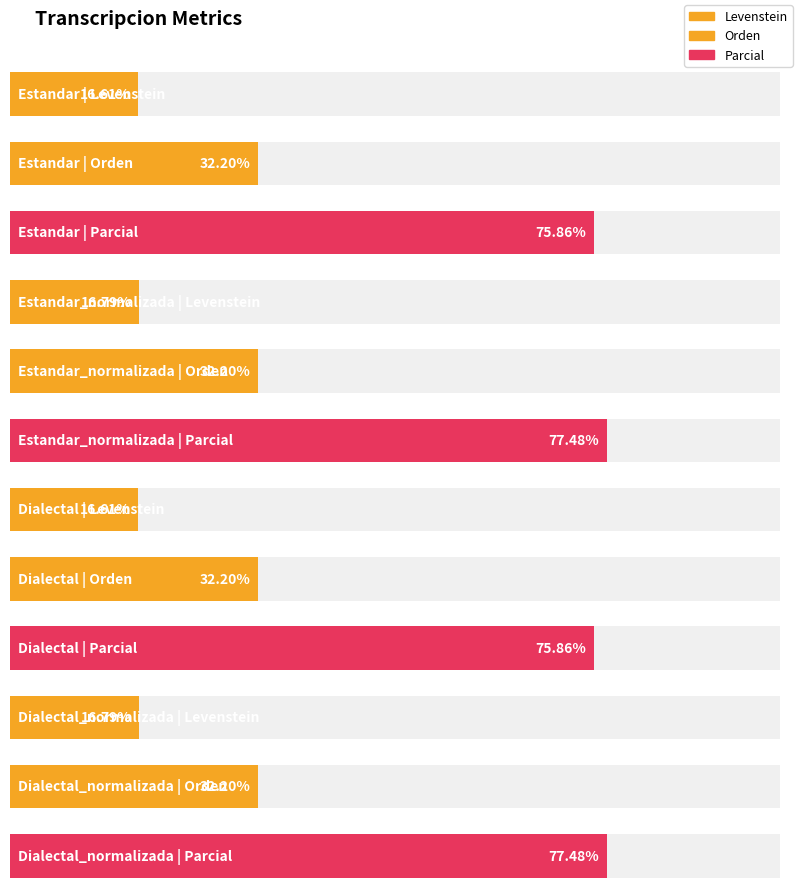

Rank the series by their average value, from highest to lowest.

Parcial, Orden, Levenstein